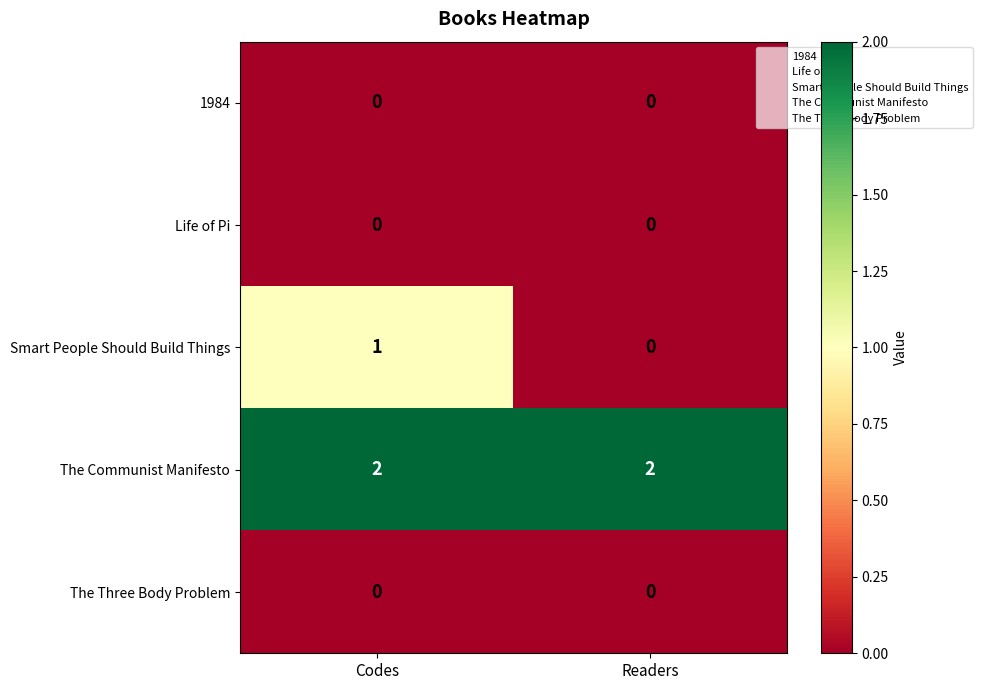

At which category is the sum across all series the highest?

Codes